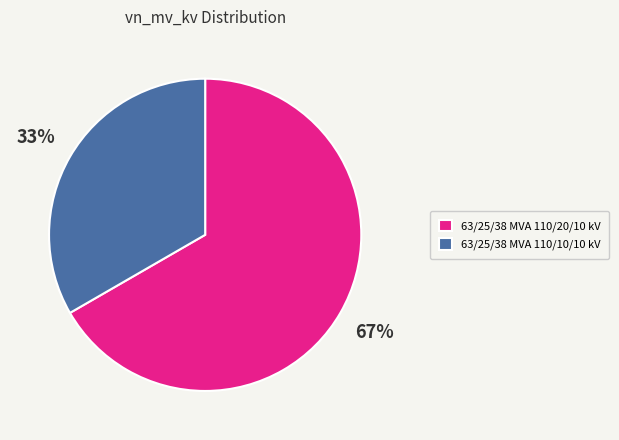

To the nearest percent, what percentage of the pie is 63/25/38 MVA 110/20/10 kV?

67%